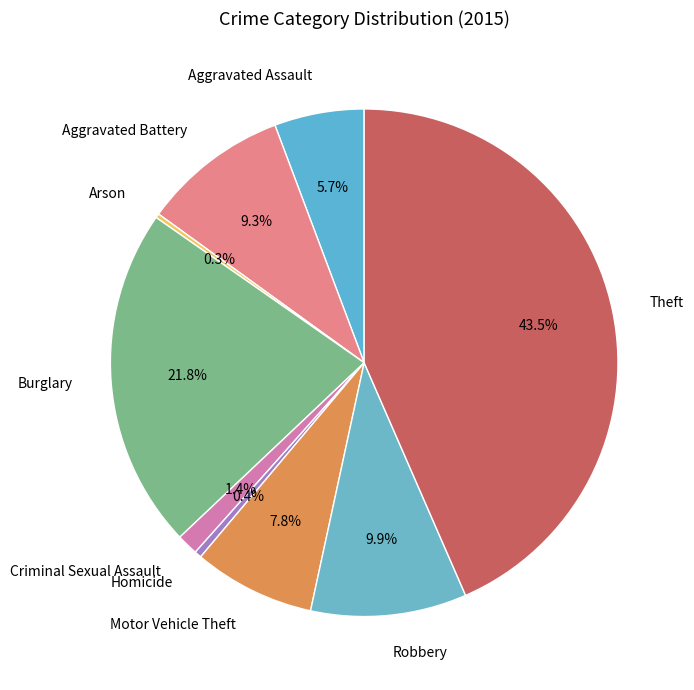

Is the sum of Aggravated Battery and Aggravated Assault greater than half?

No